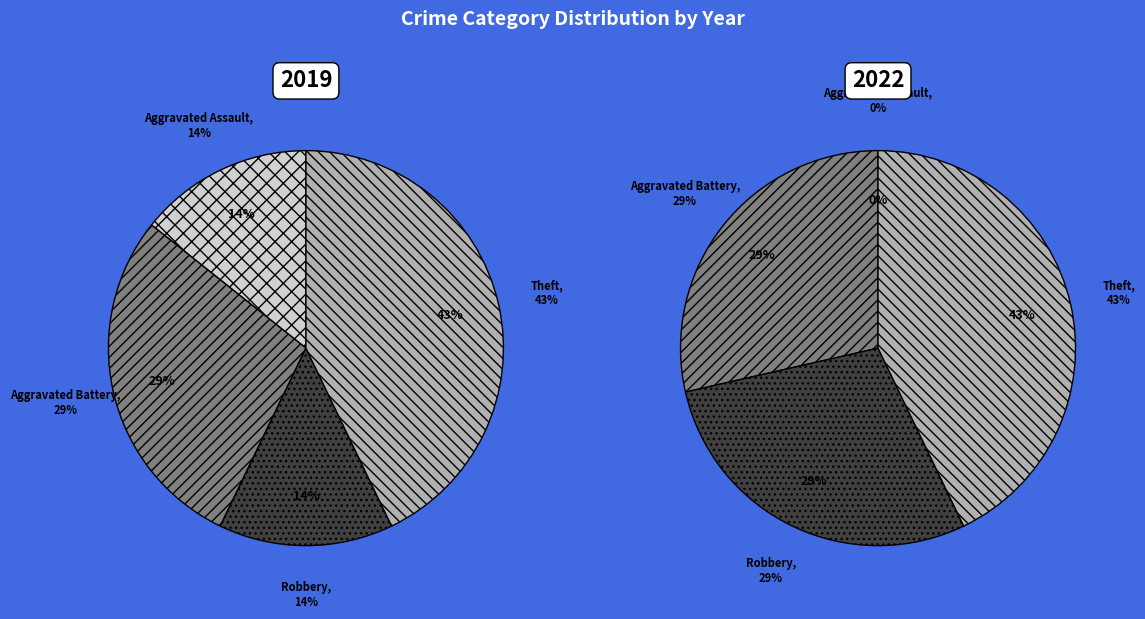

Combined, do 2 and values_2019 account for over 50%?

No